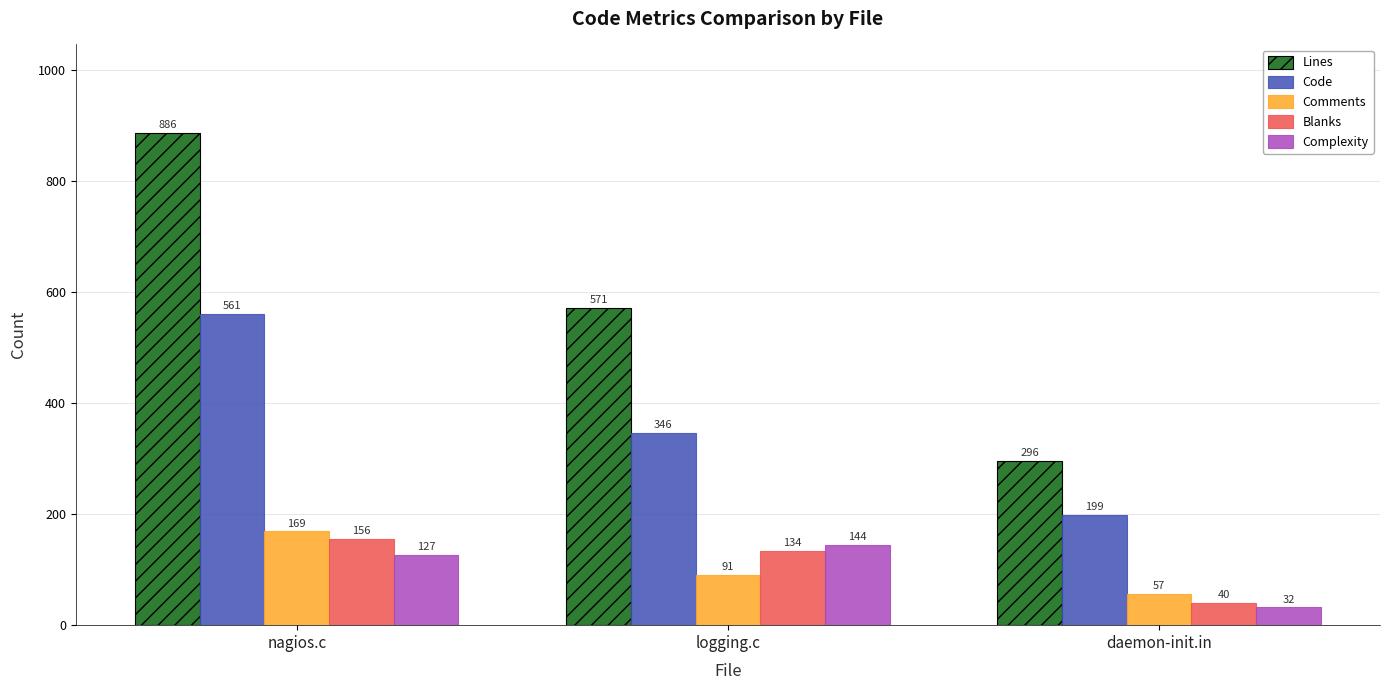

What are all the series names shown in the legend?

Lines, Code, Comments, Blanks, Complexity